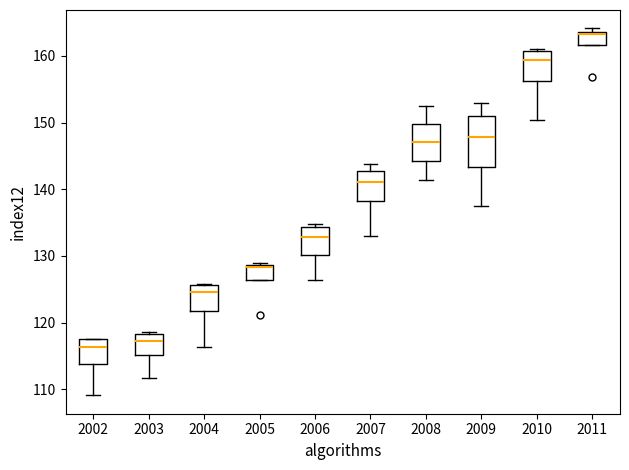

Reading left to right, transcribe this box plot: for each box, give where its median line is, the range the box spans, and where its two whiskers end, as read against the y-axis. The values are not printed on the chart, so give them approximately, as read against the axis.

2002: median 116, box 114 to 117, whiskers 109 to 118
2003: median 117, box 115 to 118, whiskers 112 to 119
2004: median 125, box 122 to 126, whiskers 116 to 126
2005: median 128, box 126 to 129, whiskers 126 to 129 (just above the box's upper edge)
2006: median 133, box 130 to 134, whiskers 126 to 135
2007: median 141, box 138 to 143, whiskers 133 to 144
2008: median 147, box 144 to 150, whiskers 141 to 153
2009: median 148, box 143 to 151, whiskers 138 to 153
2010: median 159, box 156 to 161, whiskers 150 to 161
2011: median 163, box 162 to 164, whiskers 162 to 164 (just above the box's upper edge)